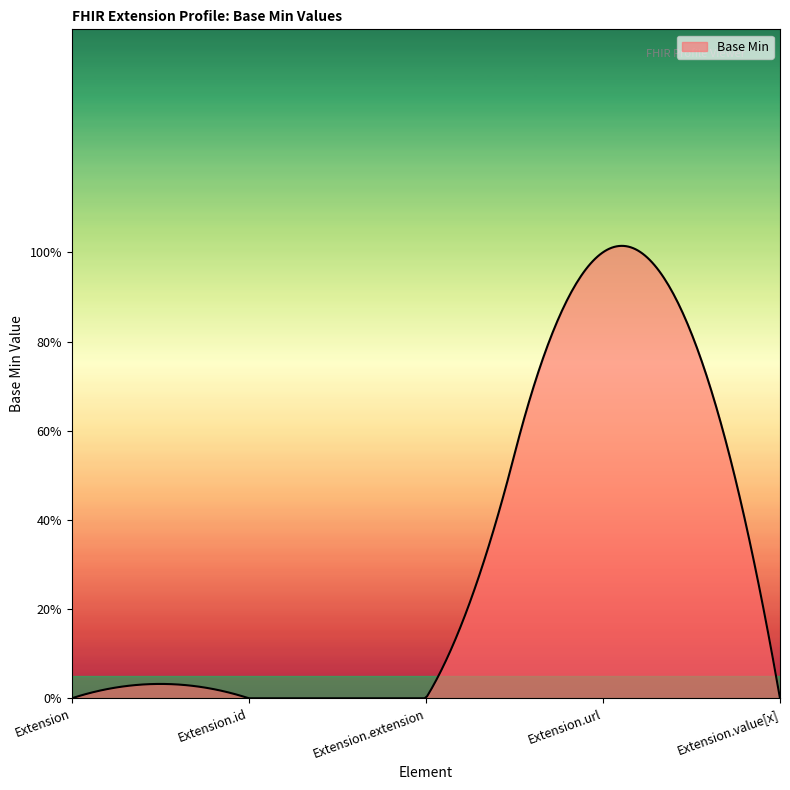

What is the maximum value shown in the chart?

1